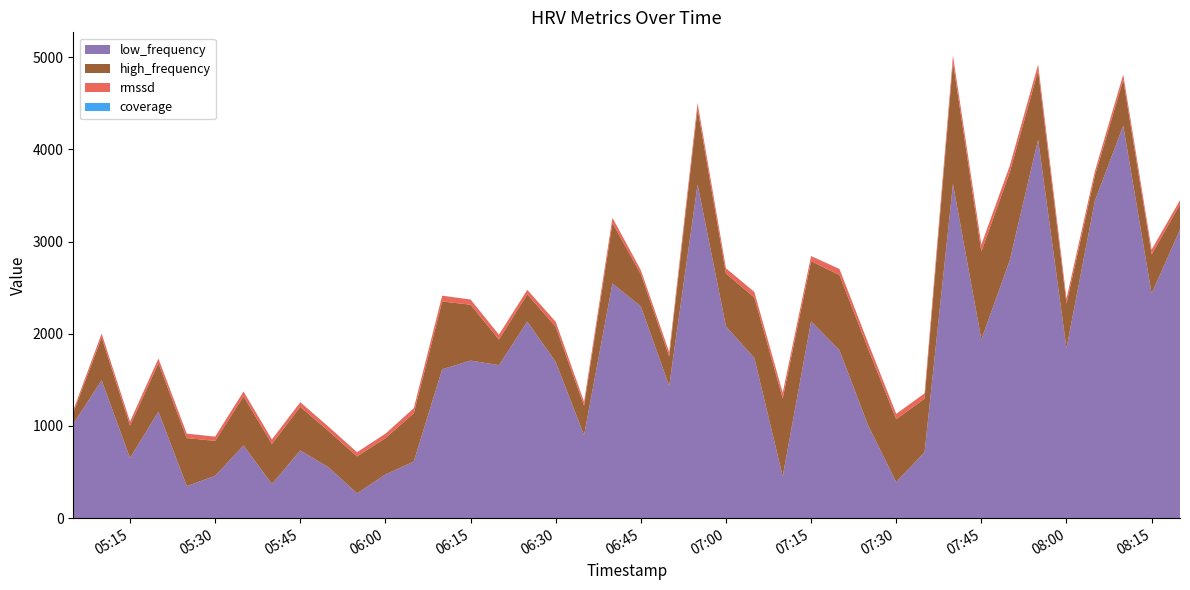

Reading right to left, transcribe all the data shown in this chart.

low_frequency: 3129.5	2435.8	4257.1	3440.9	1843.6	4105.3	2795.4	1938.2	3623.7	715.8	391.6	1013.0	1822.1	2135.3	453.7	1738.3	2080.4	3619.4	1432.9	2297.6	2545.2	899.5	1694.9	2132.2	1659.8	1709.1	1615.5	614.2	473.7	269.4	550.8	734.2	370.8	788.3	459.2	348.0	1156.2	652.2	1495.6	1022.5
high_frequency: 273.6	423.7	497.5	272.3	482.7	747.6	956.0	954.4	1320.4	580.3	682.2	832.1	814.7	652.5	845.4	655.3	572.5	820.9	321.7	348.8	656.1	320.2	381.6	295.1	277.7	606.3	734.6	524.2	394.2	400.5	392.8	473.2	434.2	531.9	378.7	521.0	524.1	352.1	463.2	121.0
rmssd: 45.3	52.5	57.0	48.4	54.5	67.3	68.8	74.1	73.2	57.4	57.2	62.9	65.5	54.4	59.6	59.3	57.4	60.9	45.4	43.3	55.9	41.8	53.2	48.1	52.0	55.5	62.6	54.1	47.6	44.8	46.3	49.4	47.8	52.8	46.0	47.2	49.9	43.4	42.5	26.2
coverage: 0.9	0.9	1.0	0.9	1.0	0.9	1.0	1.0	1.0	1.0	1.0	1.0	0.9	0.9	1.0	0.9	0.9	0.9	1.0	1.0	0.9	0.9	1.0	0.9	1.0	1.0	0.9	1.0	1.0	1.0	1.0	1.0	1.0	0.9	1.0	1.0	1.0	1.0	0.9	0.9